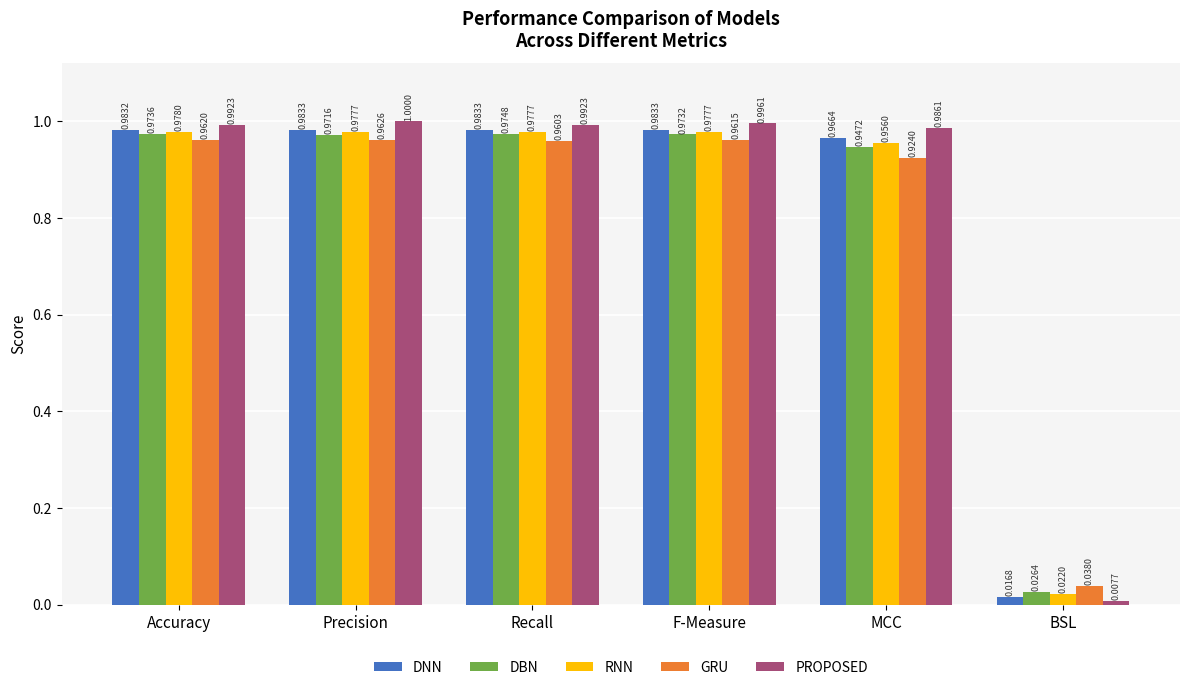

What is the greatest value displayed?

1.0